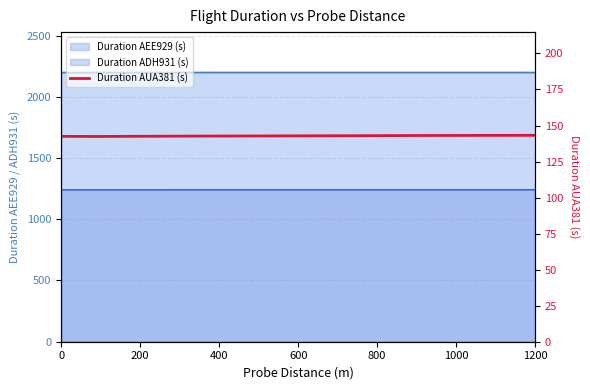

What is the value of the 6th point from the left?

143.1